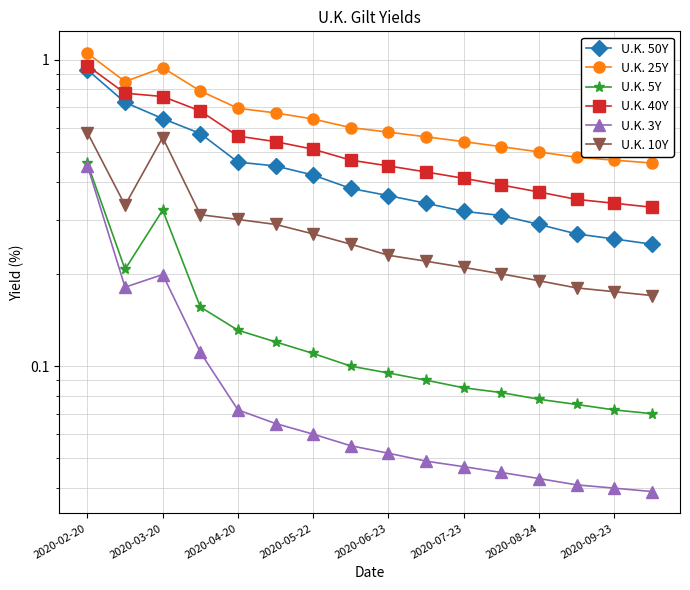

How many lines are shown in the chart?

6